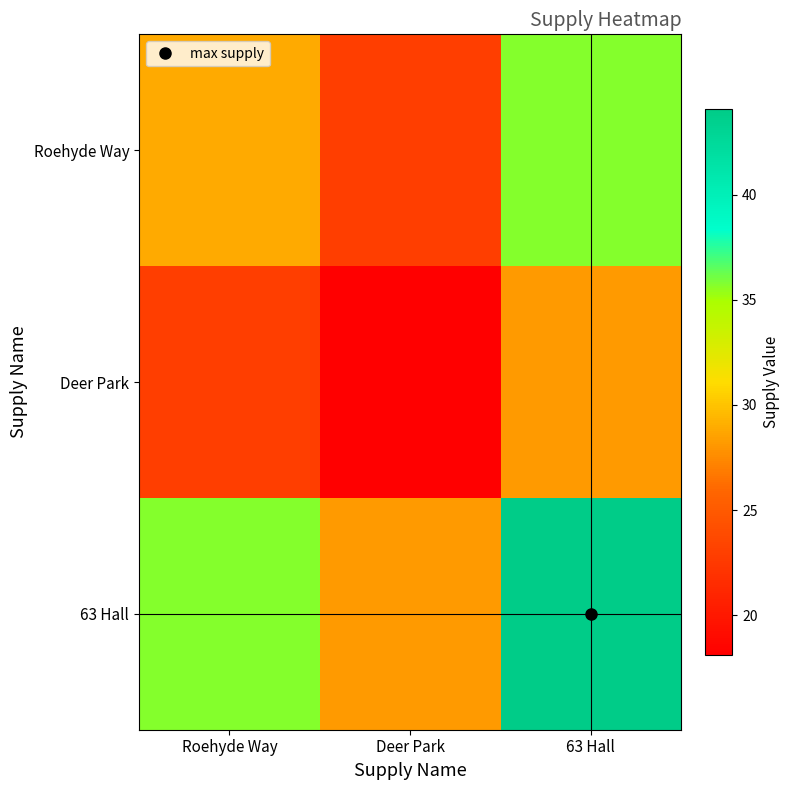

Rank the series at Roehyde Way from lowest to highest value.

Deer Park, Roehyde Way, 63 Hall